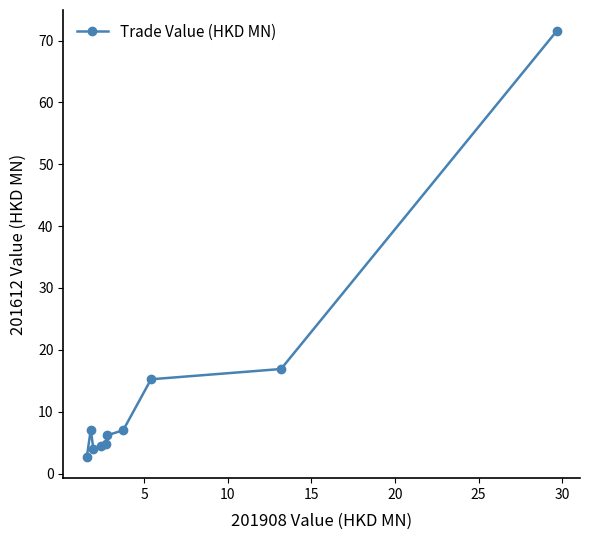

What is the average value?

14.0